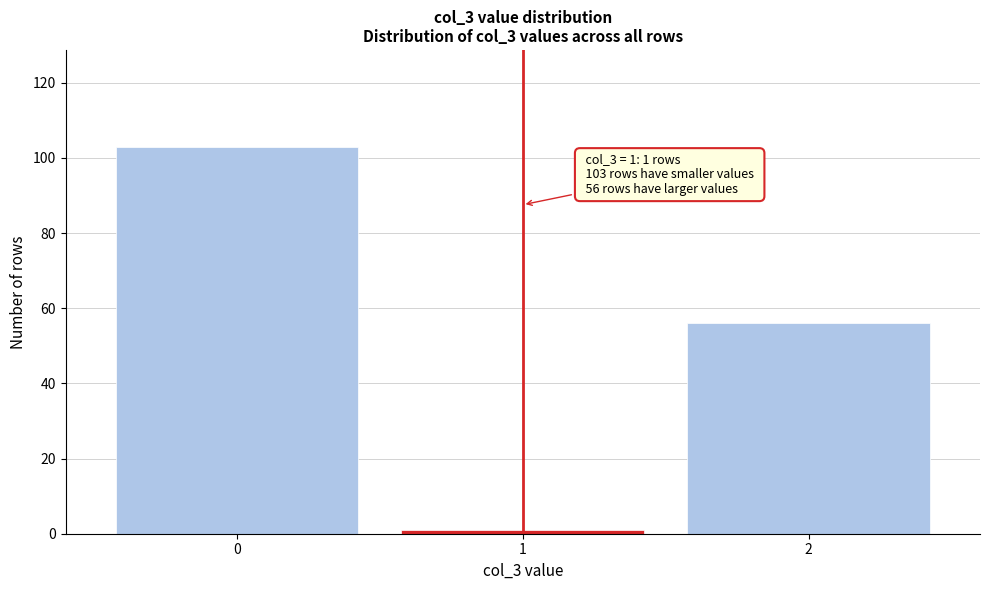

Over which range of the x-axis is the bar tallest?

-0.5 to 0.5